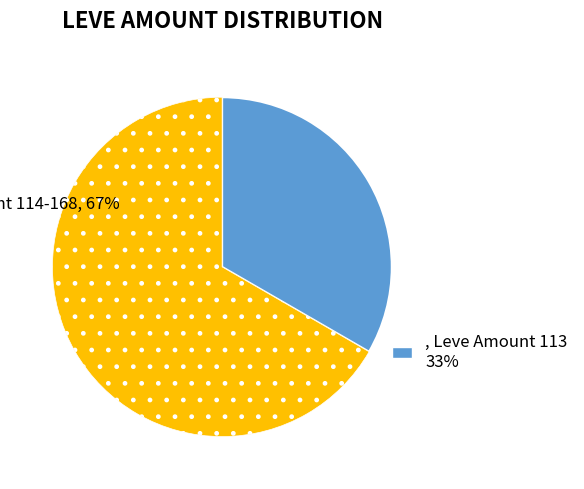

Is there a majority slice in this chart?

Yes